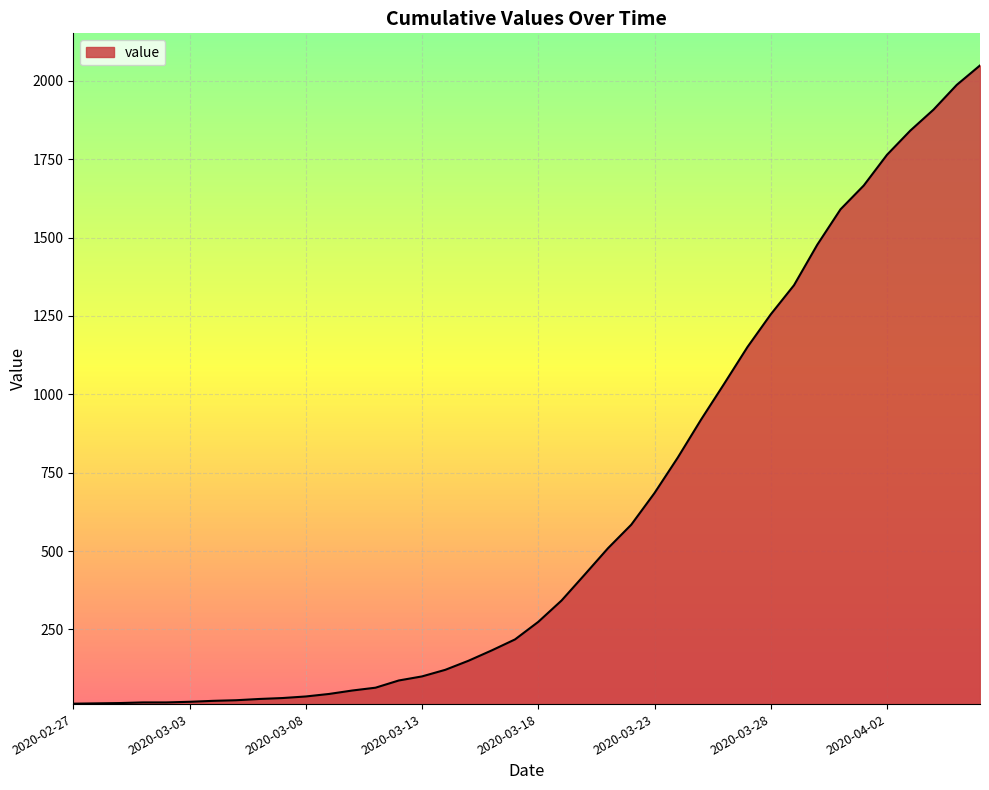

What is the difference between the maximum and minimum values?

2036